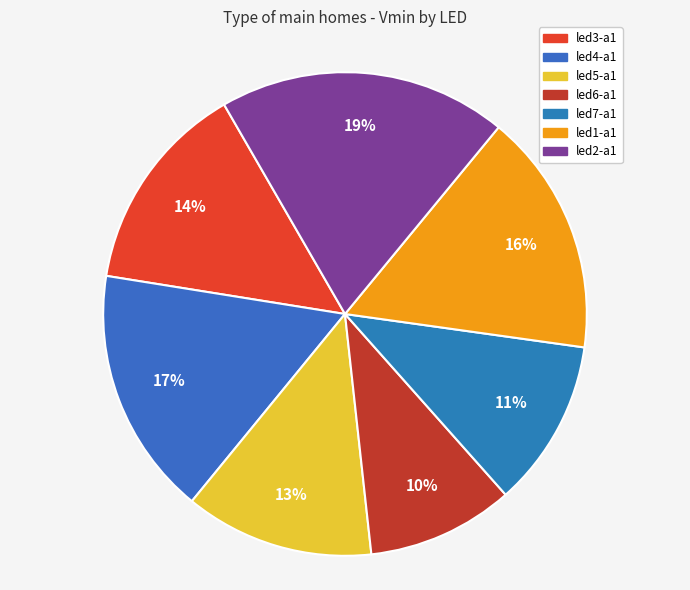

What percentage is NOT represented by led5-a1?

87.3%